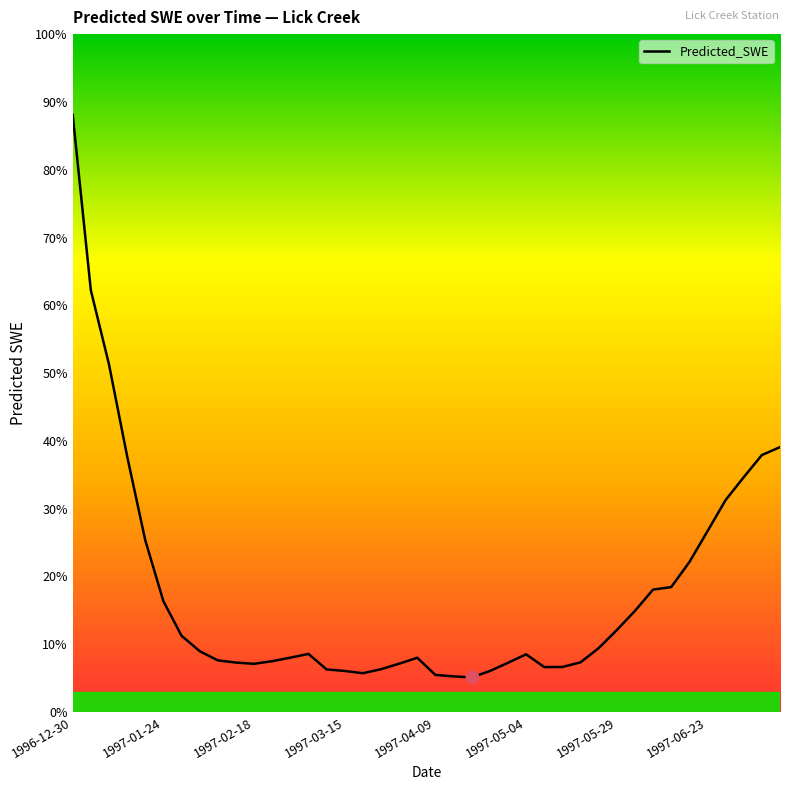

At which label does the data first exceed 1?

1996-12-30